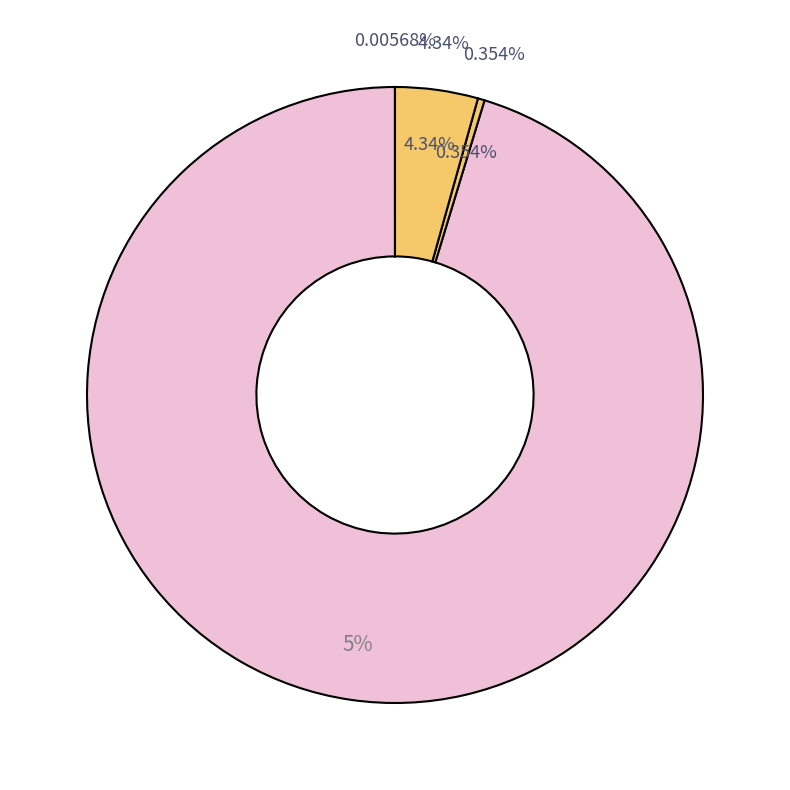

To the nearest percent, what is the difference between the largest and smallest slice percentages?

95%